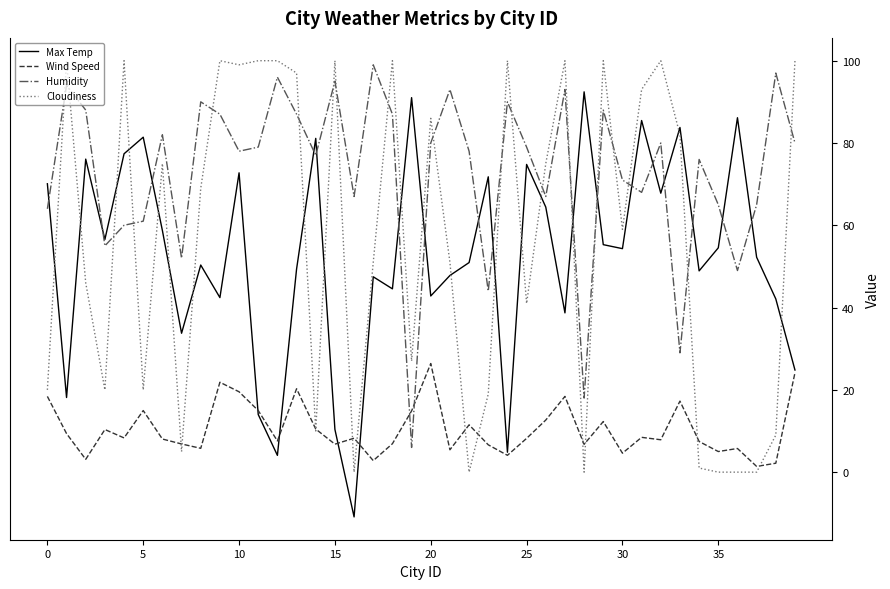

True or false: Cloudiness and Humidity cross at least once.

True